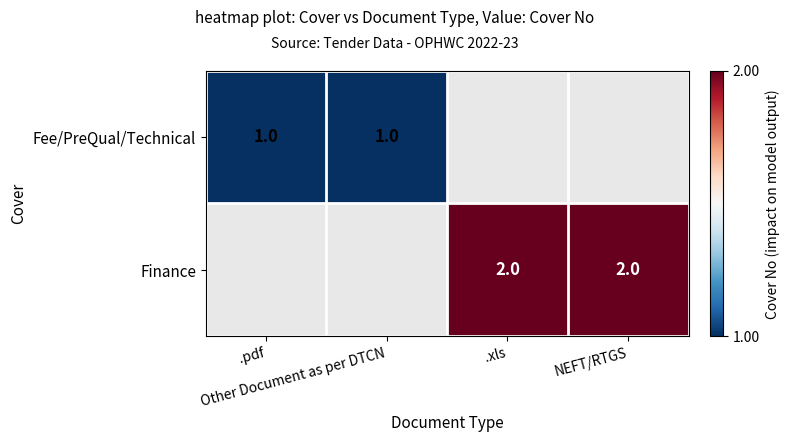

True or false: Fee/PreQual/Technical has a value of 0.5 at .pdf.

False